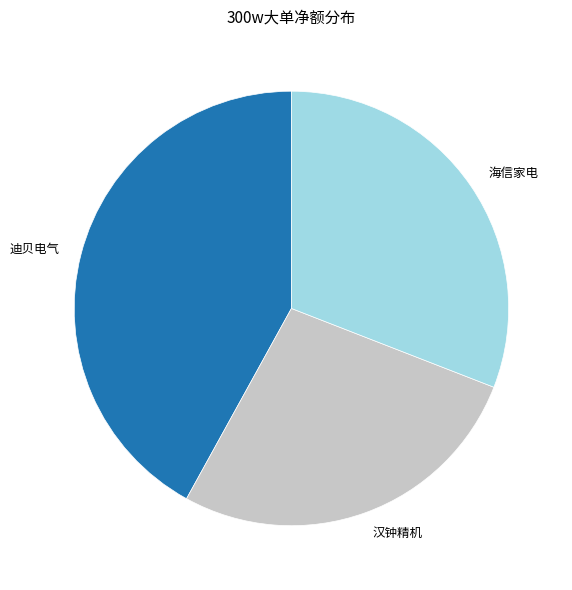

Does 海信家电 account for over 50% of the chart?

No